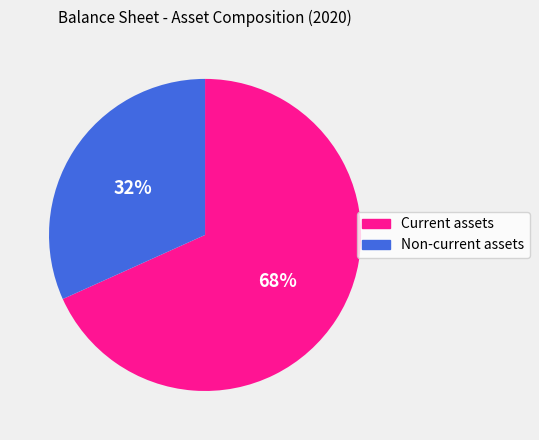

True or false: Current assets accounts for 68% of the total.

True